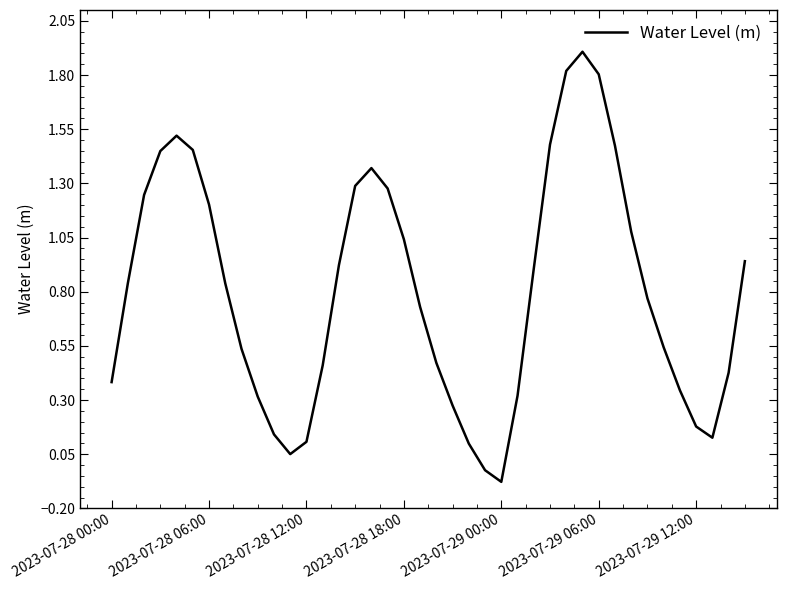

How many values exceed 0?

38